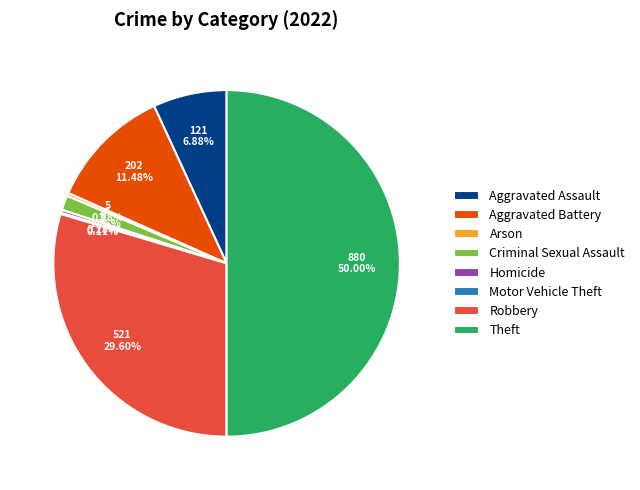

To the nearest percent, what is the difference between the Aggravated Assault and Robbery slice percentages?

23%